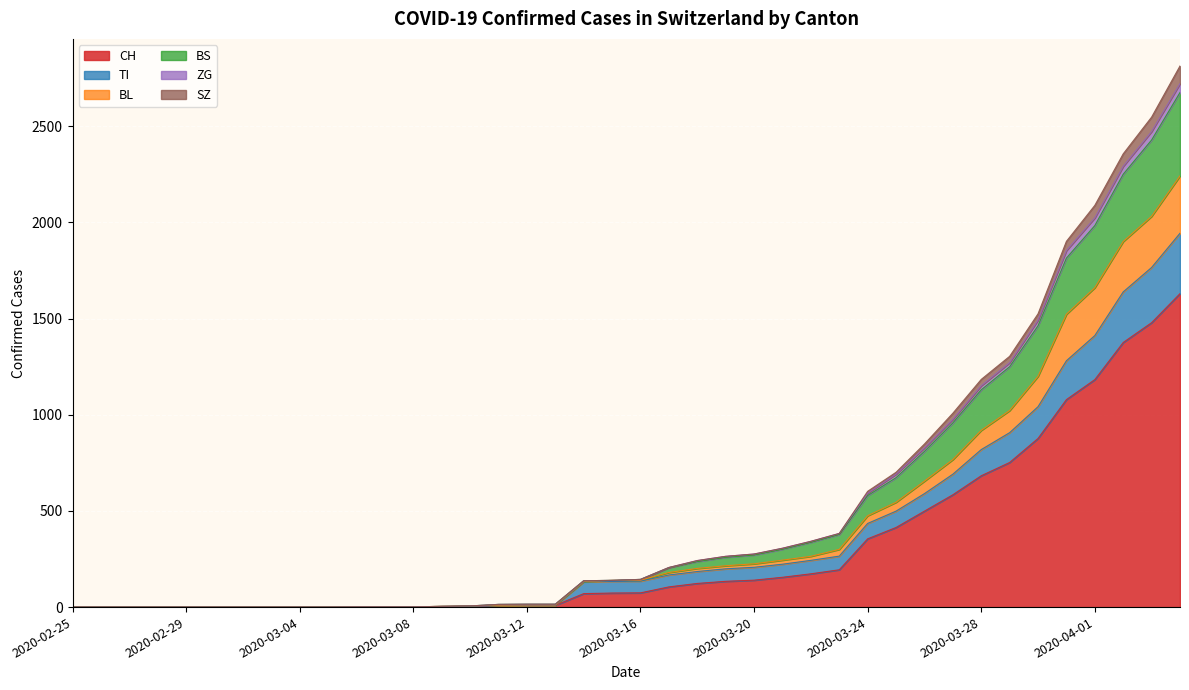

Rank the series at 2020-02-28 from lowest to highest value.

CH, TI, BL, BS, ZG, SZ